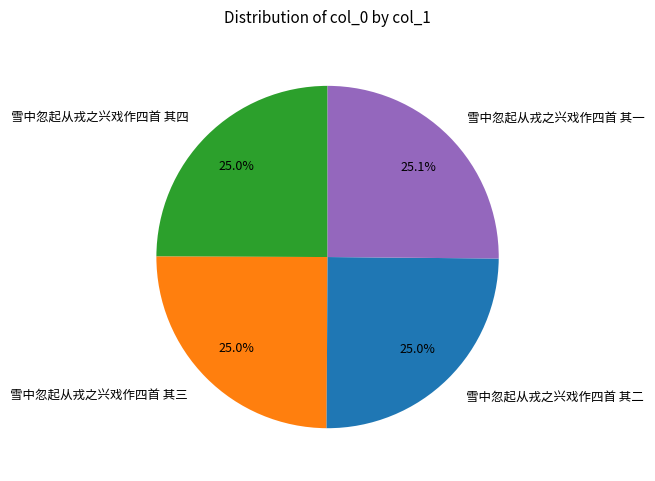

The 雪中忽起从戎之兴戏作四首 其三 slice represents 25% of the pie. True or false?

True